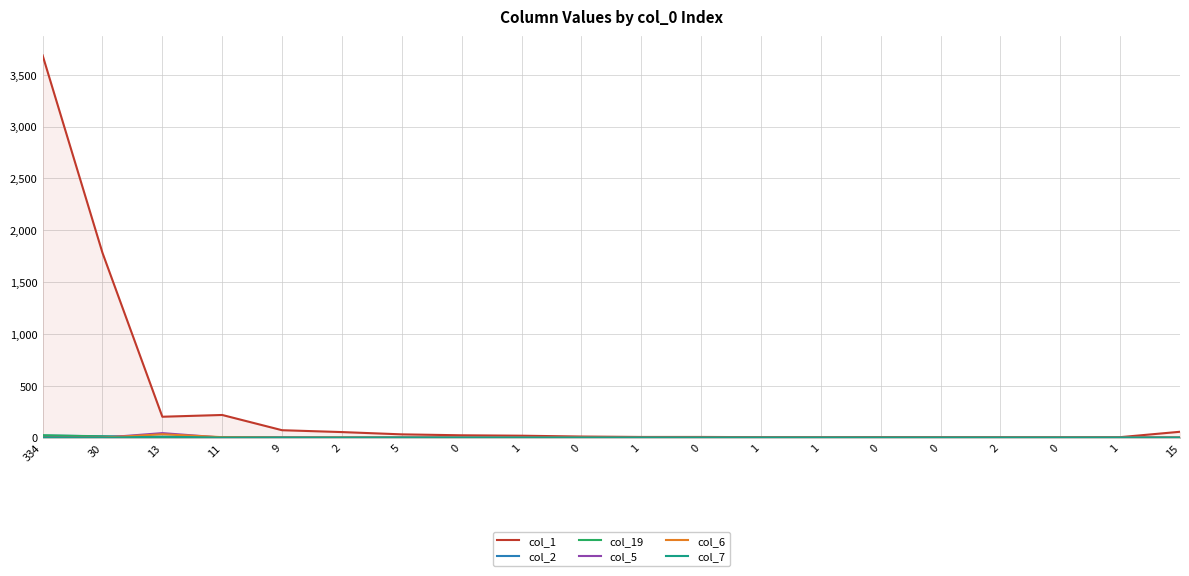

Does the chart have visible grid lines?

Yes